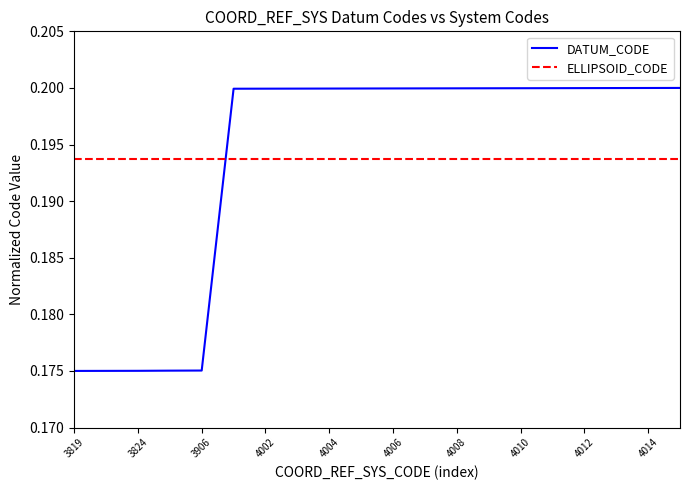

List the labels in order of value, largest first.

4015, 4014, 4013, 4012, 4011, 4010, 4009, 4008, 4007, 4006, 4005, 4004, 4003, 4002, 4001, 3906, 3889, 3824, 3821, 3819